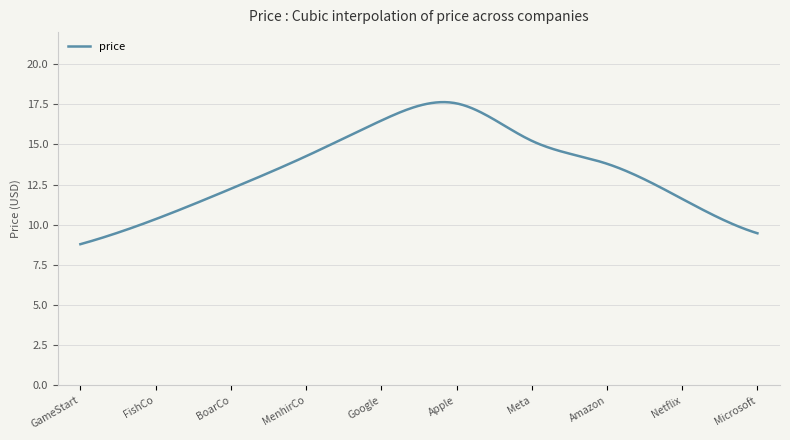

What is the difference between the maximum and minimum values?

8.8